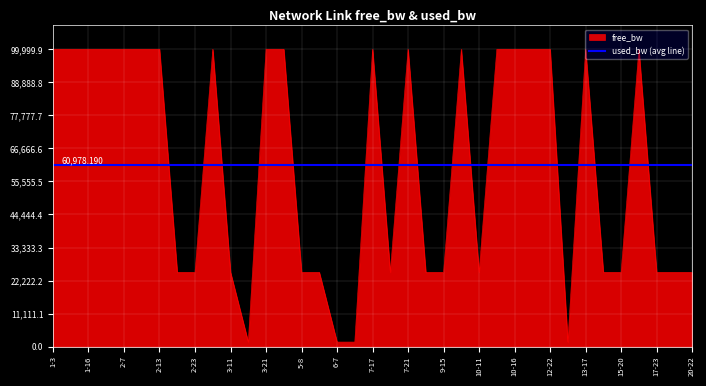

True or false: the data shows 41888.7 at 1-16.

False